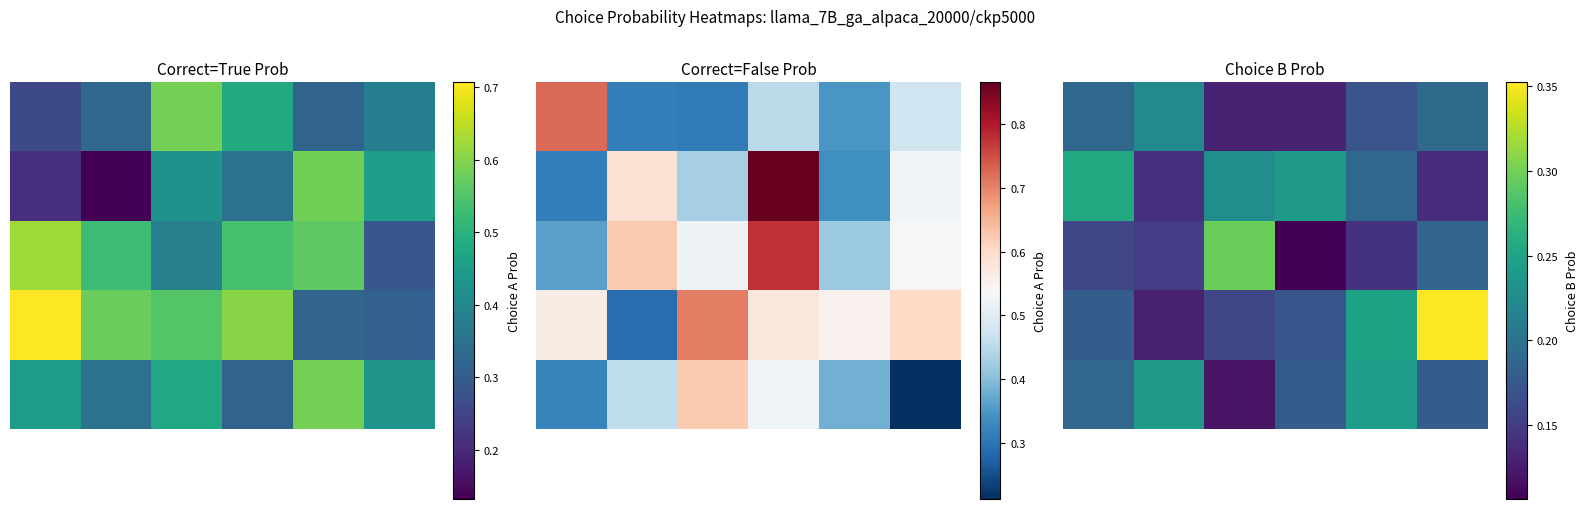

How many 0 values are between 0 and 1?

6